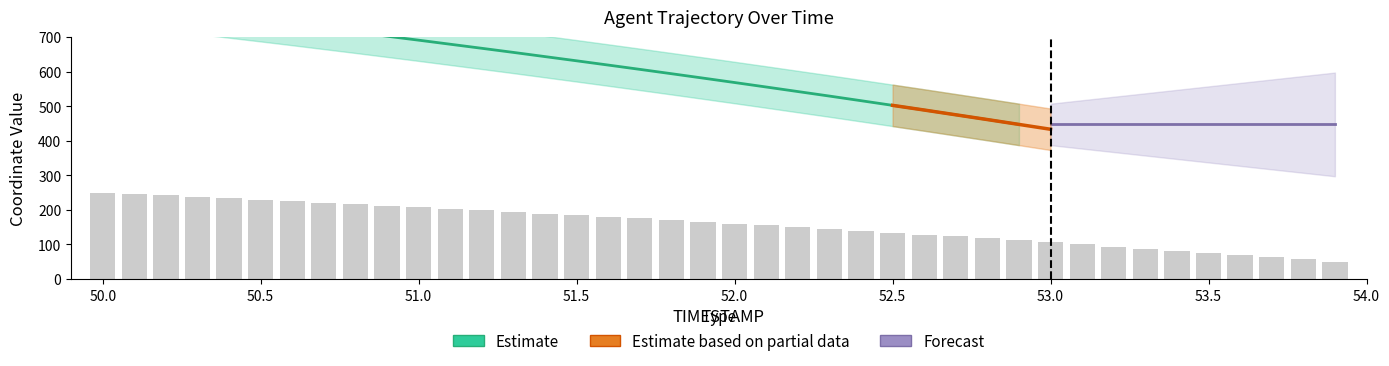

Where is the data nearest to the value 150?

52.2